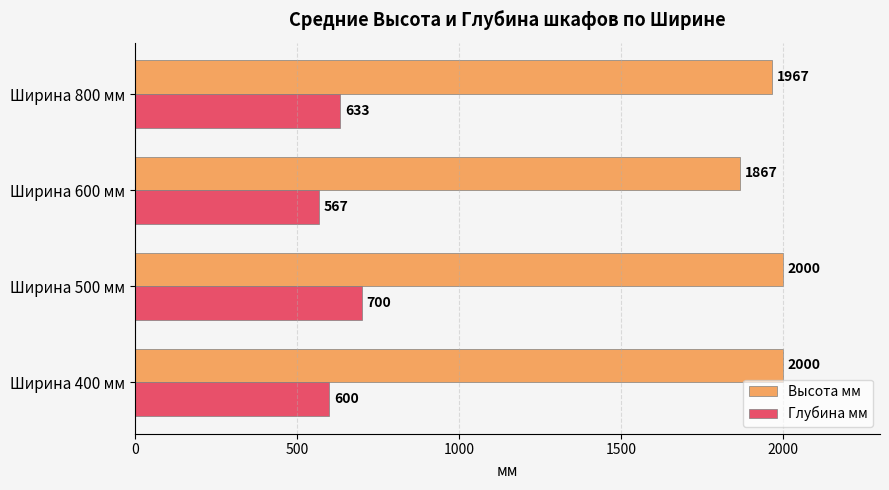

Which category has the lowest value across all series?

Ширина 600 мм